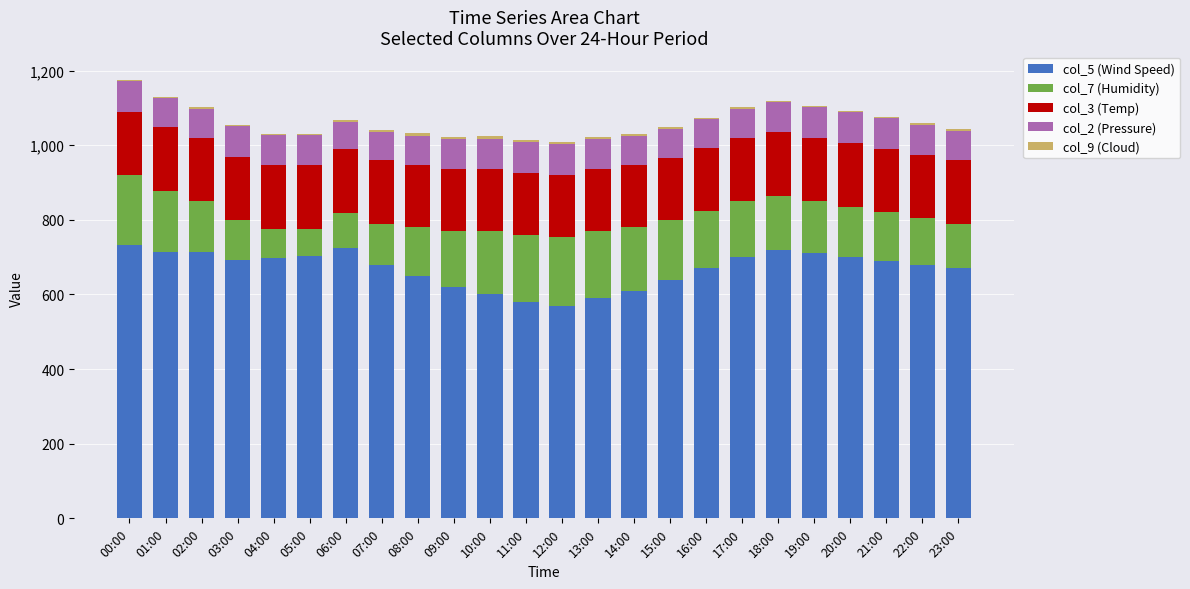

What is the highest value of the col_5 (Wind Speed) series?

733.4